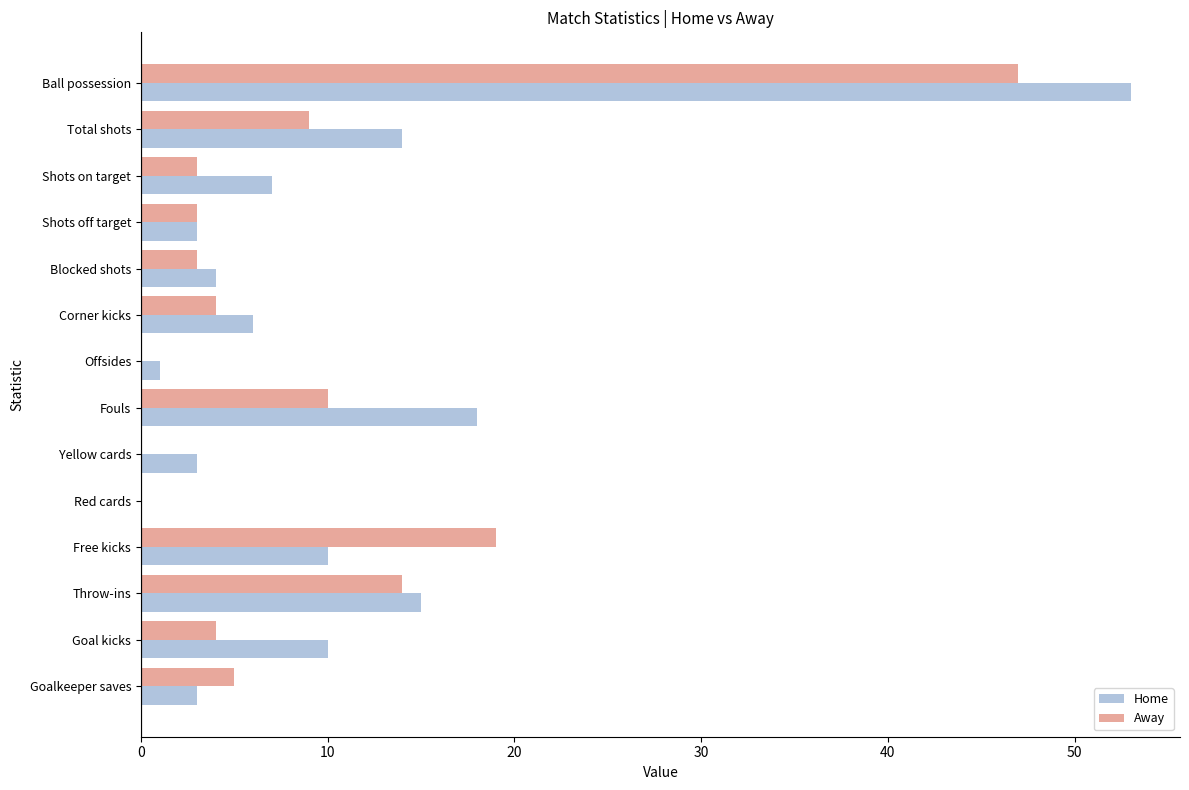

How many categories are shown in the chart?

14